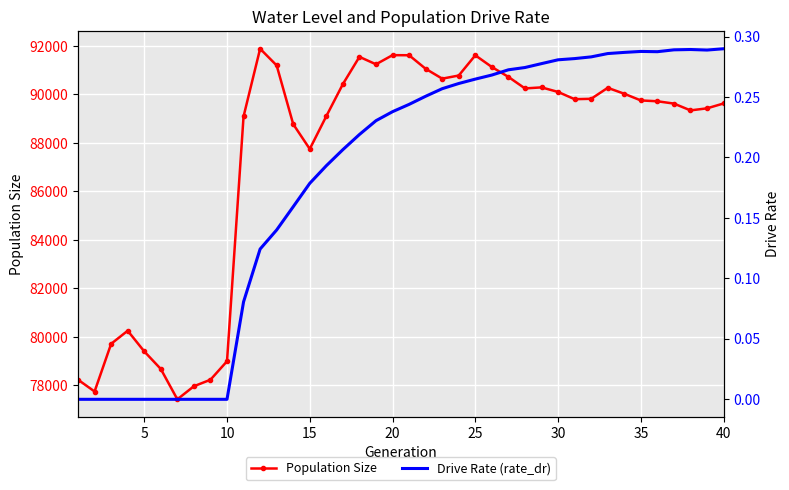

What is the minimum value for Population Size?

77429